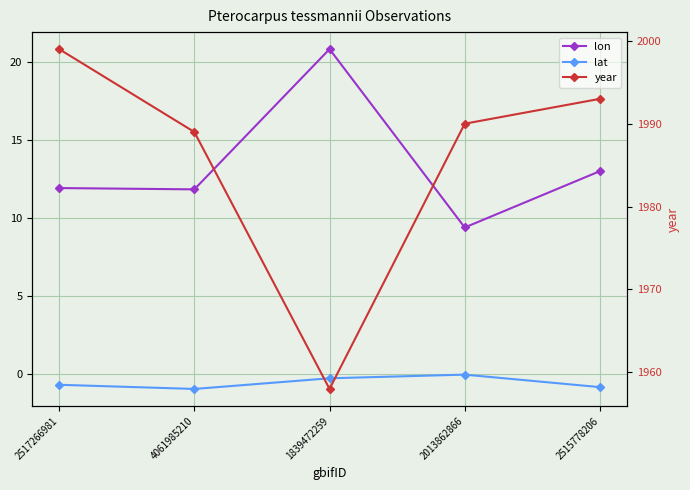

How many lines are shown in the chart?

3